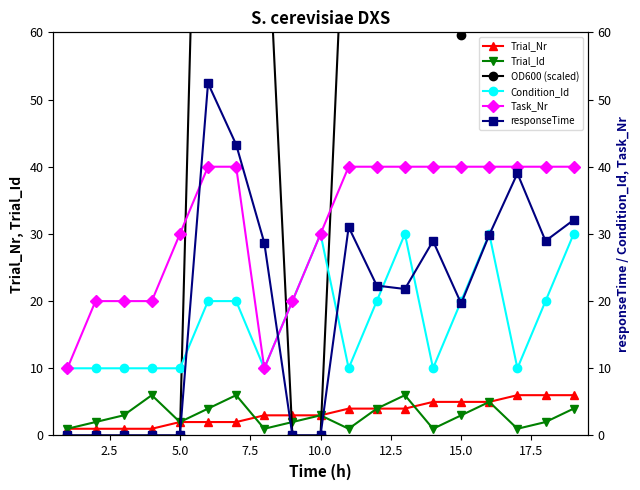

How many categories are shown in the chart?

19